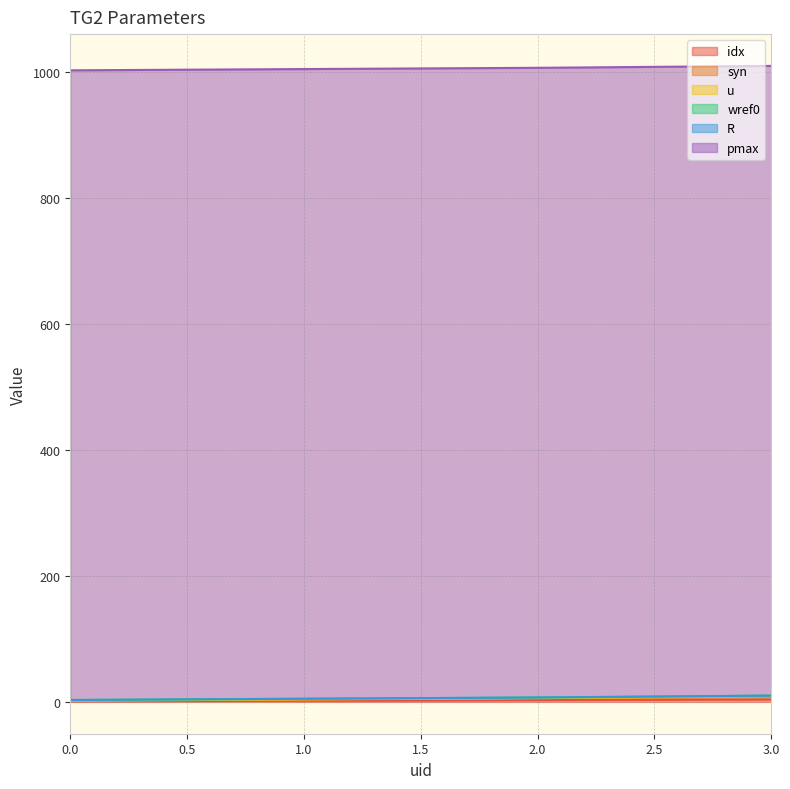

Reading left to right, transcribe all the data shown in this chart.

idx: 1.0	2.0	3.0	4.0
syn: 1.0	2.0	3.0	4.0
u: 0.0	0.0	0.0	1.0
wref0: 1.0	1.0	1.0	1.0
R: 0.1	0.1	0.1	0.1
pmax: 999.0	999.0	999.0	999.0